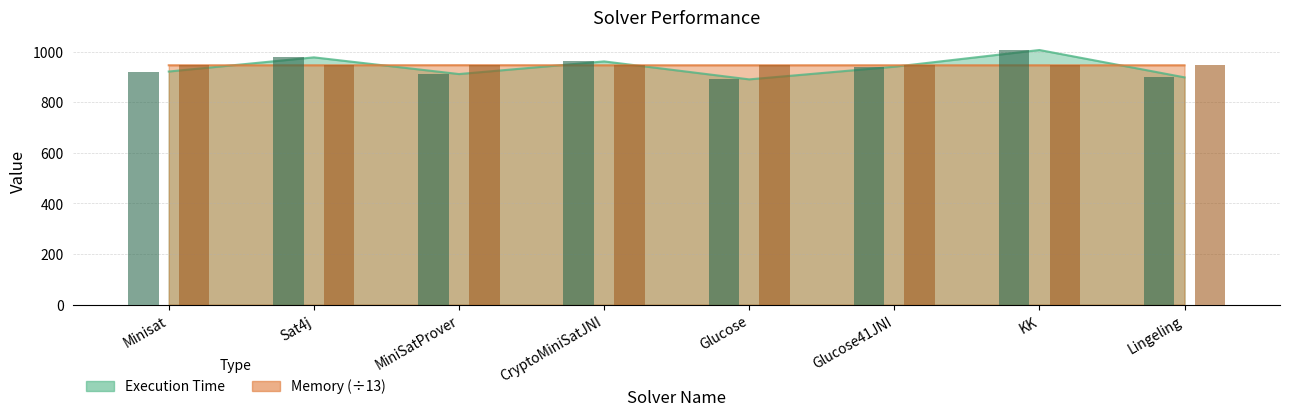

Where does the Execution Time series first go above 940?

Sat4j